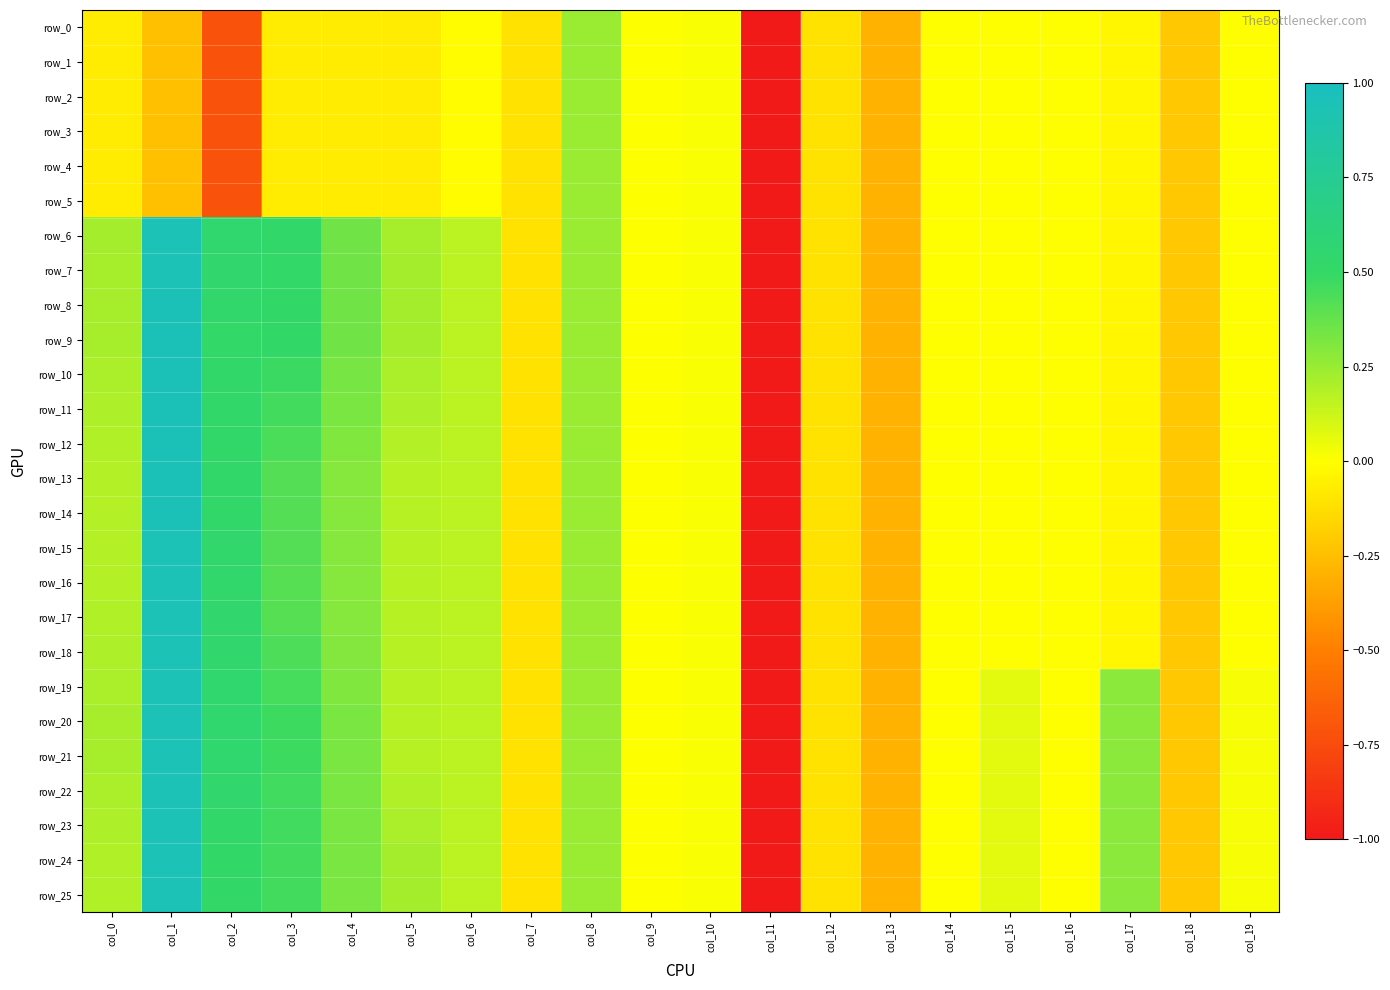

Which series has the widest spread of values?

row_9